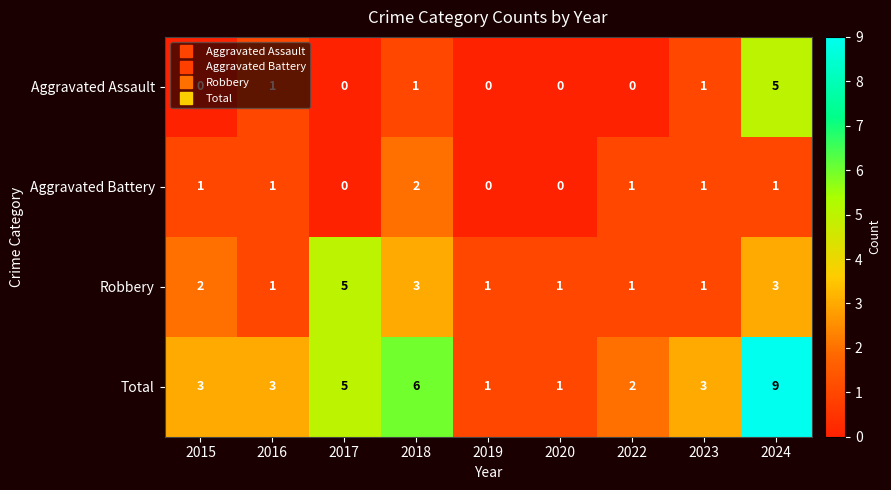

How many series are shown in this chart?

4